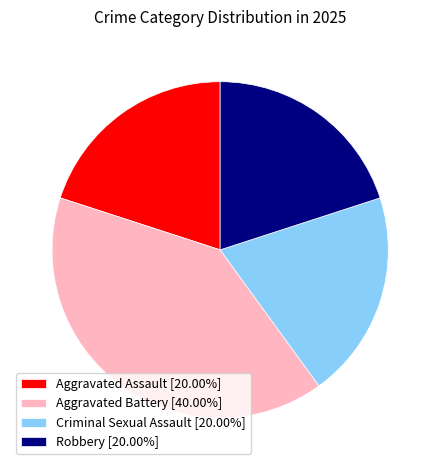

Is there a majority slice in this chart?

No